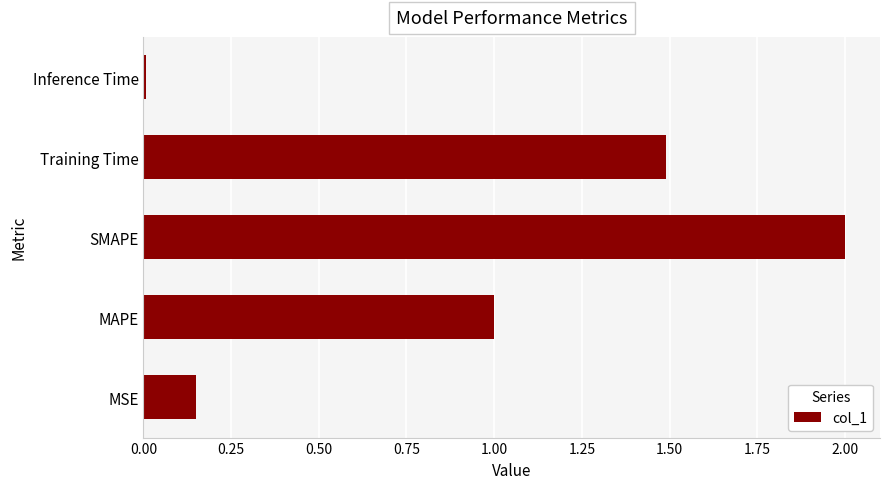

What is the difference between the maximum and minimum values?

2.0